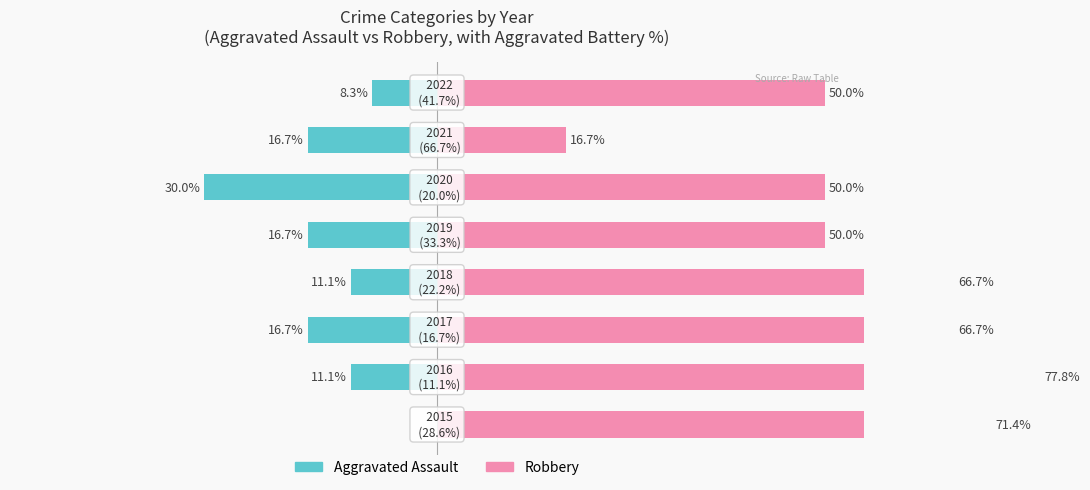

How many values in the Aggravated Assault series are below -11?

6